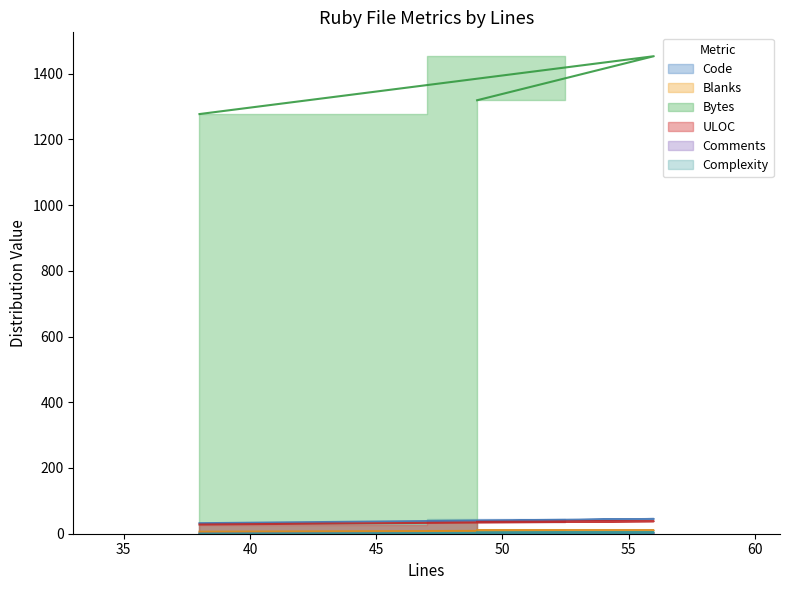

What is the sum of the Bytes values at 56 and 38?

2730